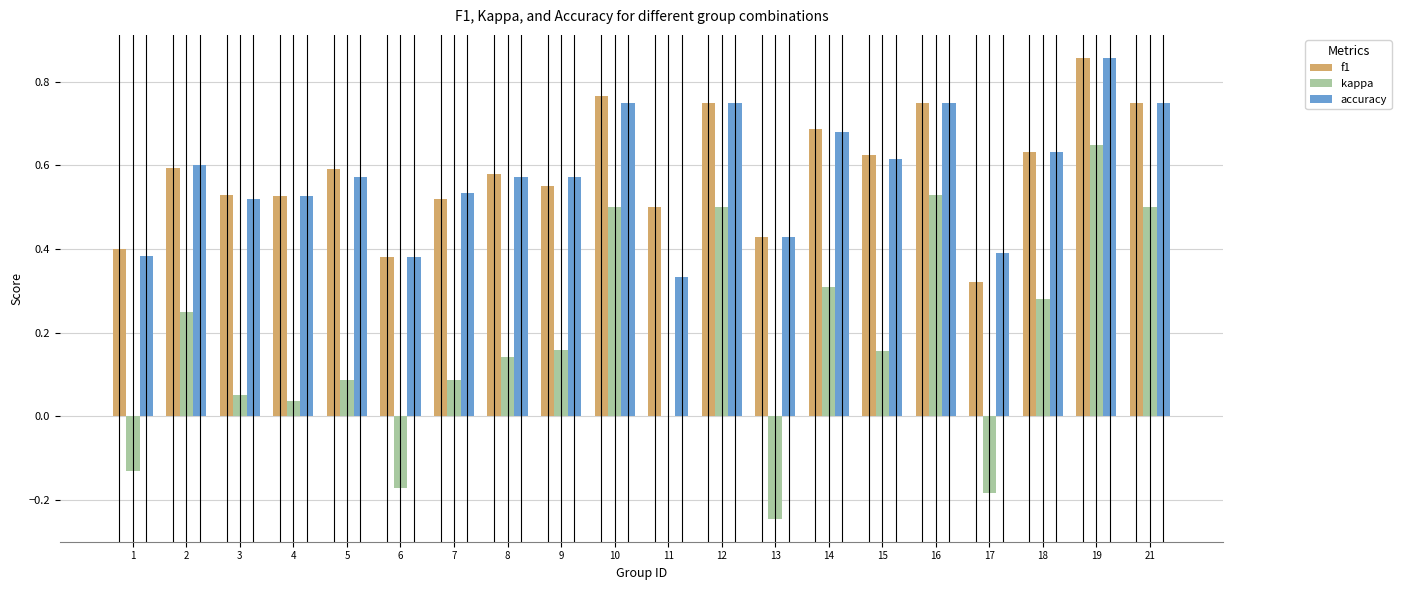

Between 11 and 21, which series saw the biggest shift?

kappa